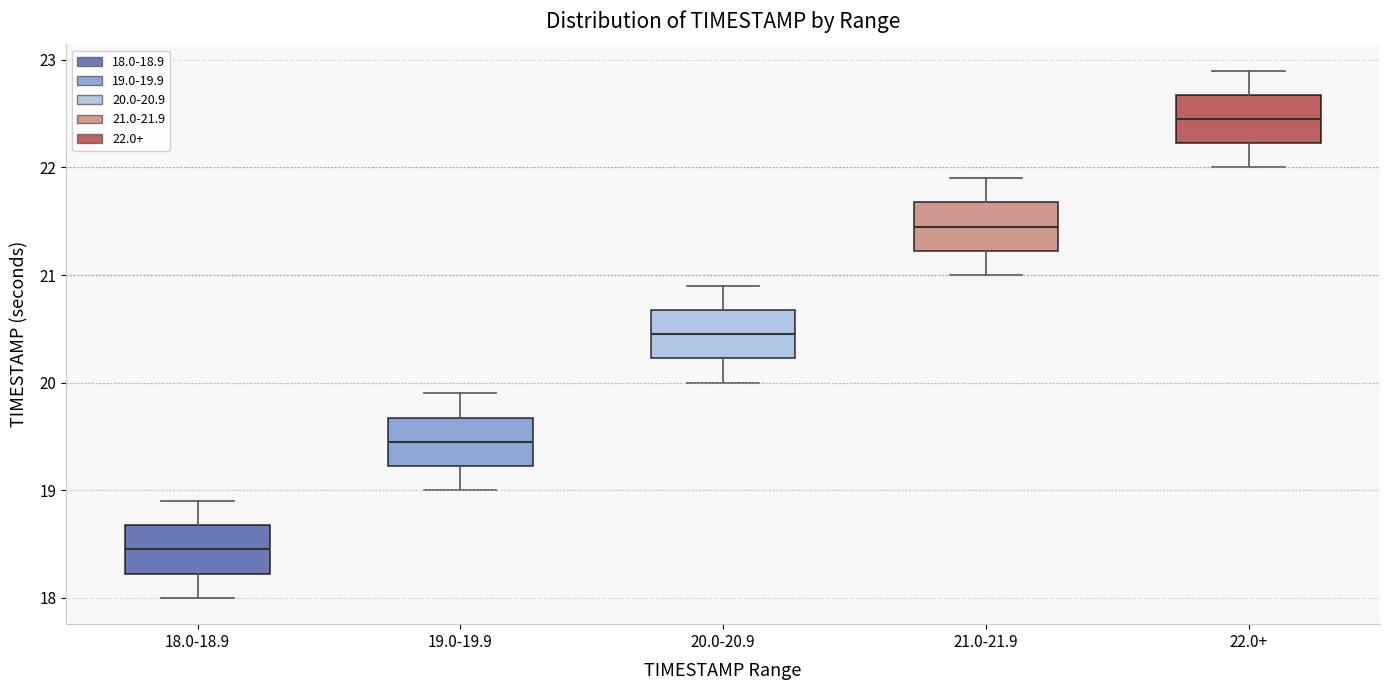

Reading left to right, transcribe this box plot: for each box, give where its median line is, the range the box spans, and where its two whiskers end, as read against the y-axis. The values are not printed on the chart, so give them approximately, as read against the axis.

18.0-18.9: median 18.5, box 18.2 to 18.7, whiskers 18.0 to 18.9
19.0-19.9: median 19.5, box 19.2 to 19.7, whiskers 19.0 to 19.9
20.0-20.9: median 20.5, box 20.2 to 20.7, whiskers 20.0 to 20.9
21.0-21.9: median 21.5, box 21.2 to 21.7, whiskers 21.0 to 21.9
22.0+: median 22.5, box 22.2 to 22.7, whiskers 22.0 to 22.9